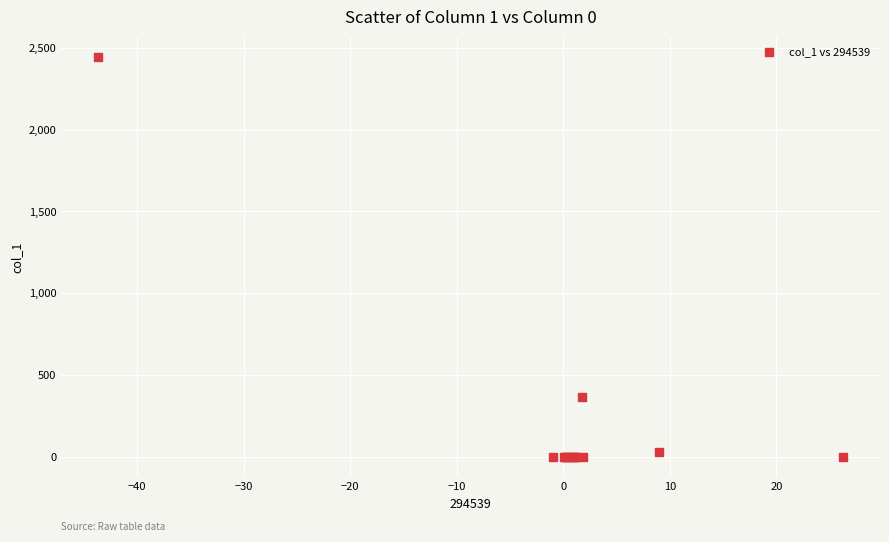

What Y value in the scatter plot is closest to 1221?

366.8